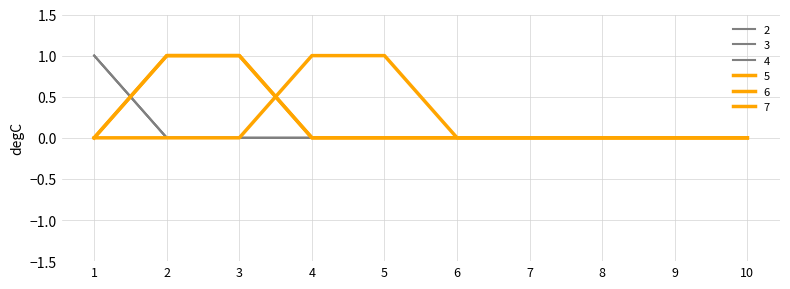

Reading left to right, transcribe all the data shown in this chart.

2: 1=1	2=0	3=0	4=0	5=0	6=0	7=0	8=0	9=0	10=0
3: 1=1	2=0	3=0	4=0	5=0	6=0	7=0	8=0	9=0	10=0
4: 1=1	2=0	3=0	4=0	5=0	6=0	7=0	8=0	9=0	10=0
5: 1=0	2=1	3=1	4=0	5=0	6=0	7=0	8=0	9=0	10=0
6: 1=0	2=1	3=1	4=0	5=0	6=0	7=0	8=0	9=0	10=0
7: 1=0	2=0	3=0	4=1	5=1	6=0	7=0	8=0	9=0	10=0